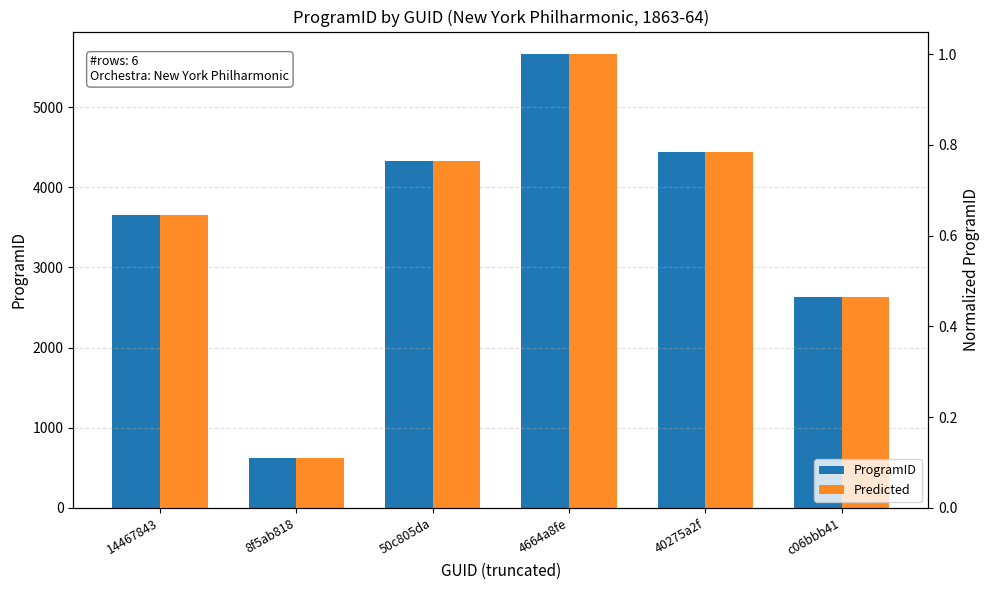

Where is ProgramID nearest to the value 3138?

14467843